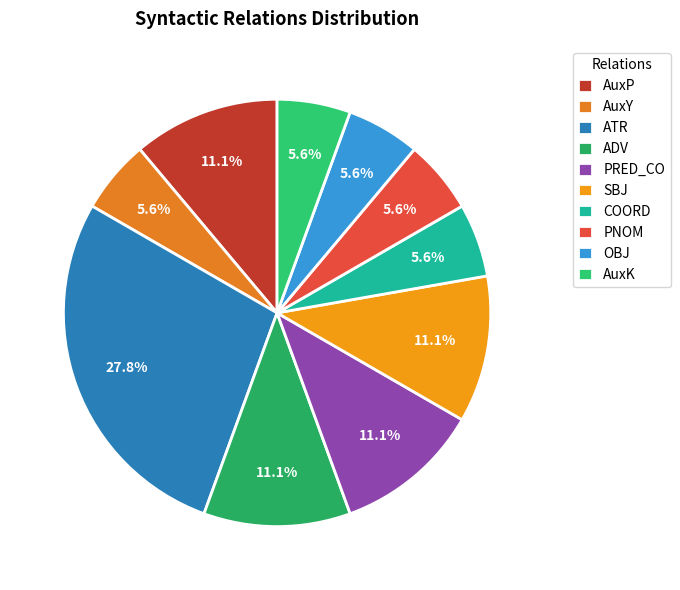

To the nearest percent, what is the combined percentage of PNOM and AuxY?

11%